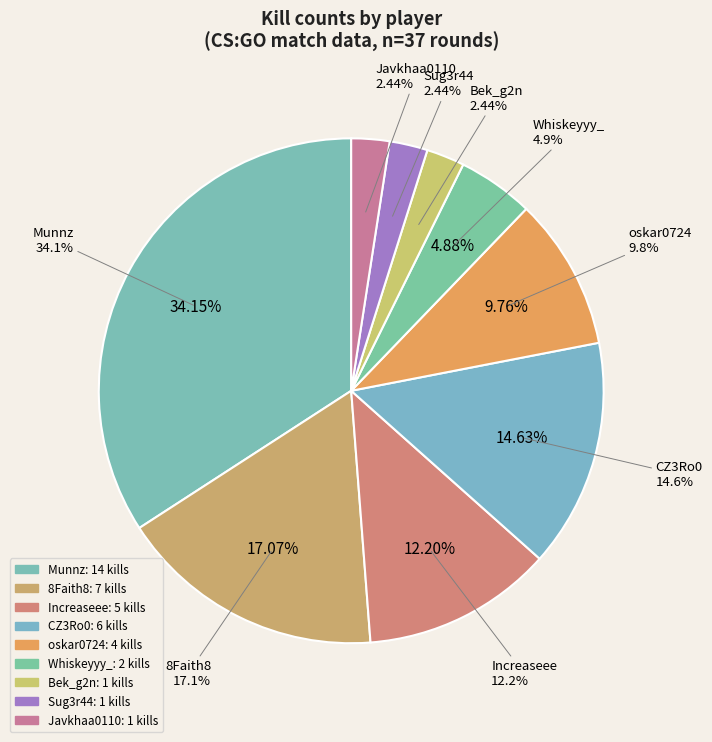

What is the smallest slice in the pie chart?

Bek_g2n